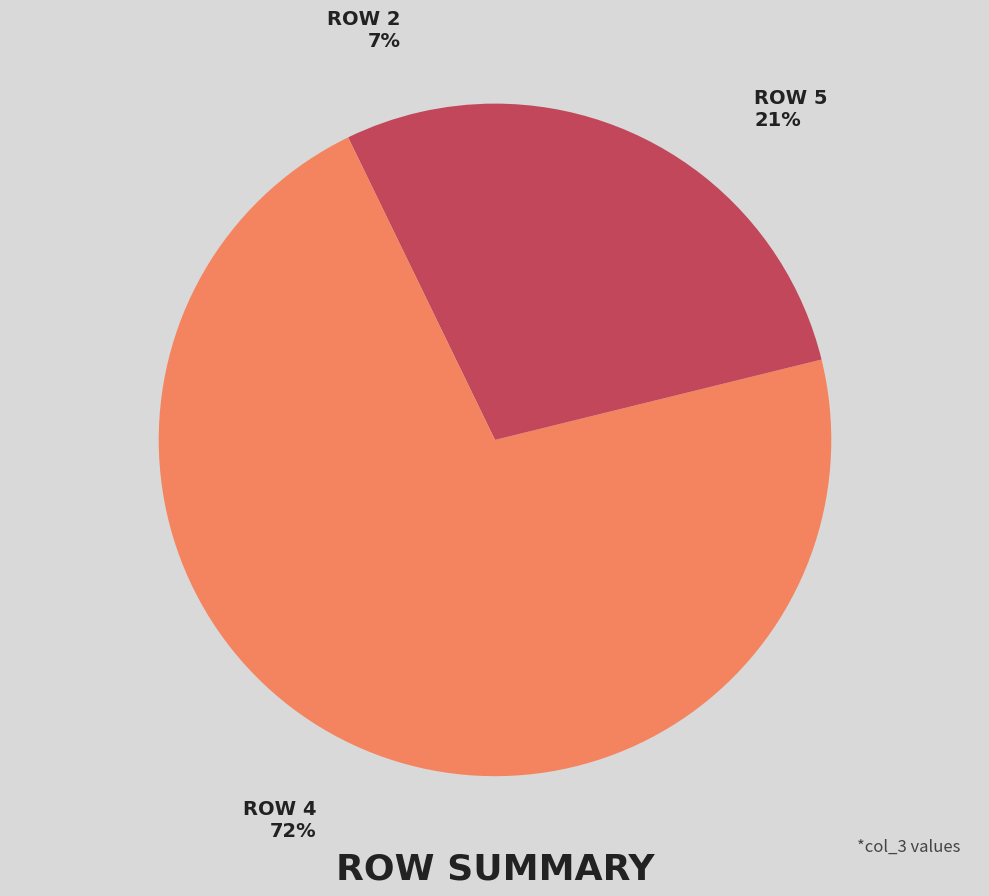

The ROW 4 72% slice represents 72% of the pie. True or false?

True